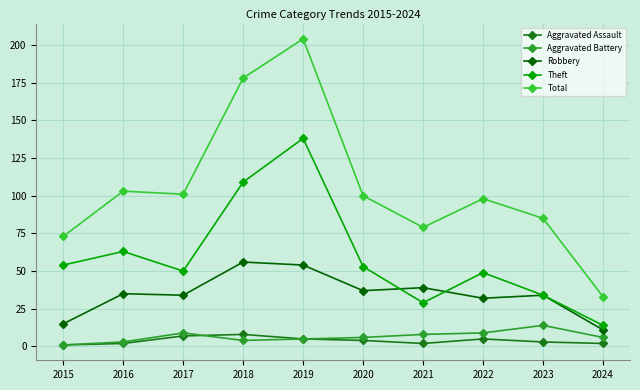

Reading left to right, transcribe all the data shown in this chart.

Aggravated Assault: 2015=1	2016=2	2017=7	2018=8	2019=5	2020=4	2021=2	2022=5	2023=3	2024=2
Aggravated Battery: 2015=1	2016=3	2017=9	2018=4	2019=5	2020=6	2021=8	2022=9	2023=14	2024=6
Robbery: 2015=15	2016=35	2017=34	2018=56	2019=54	2020=37	2021=39	2022=32	2023=34	2024=11
Theft: 2015=54	2016=63	2017=50	2018=109	2019=138	2020=53	2021=29	2022=49	2023=34	2024=14
Total: 2015=73	2016=103	2017=101	2018=178	2019=204	2020=100	2021=79	2022=98	2023=85	2024=33